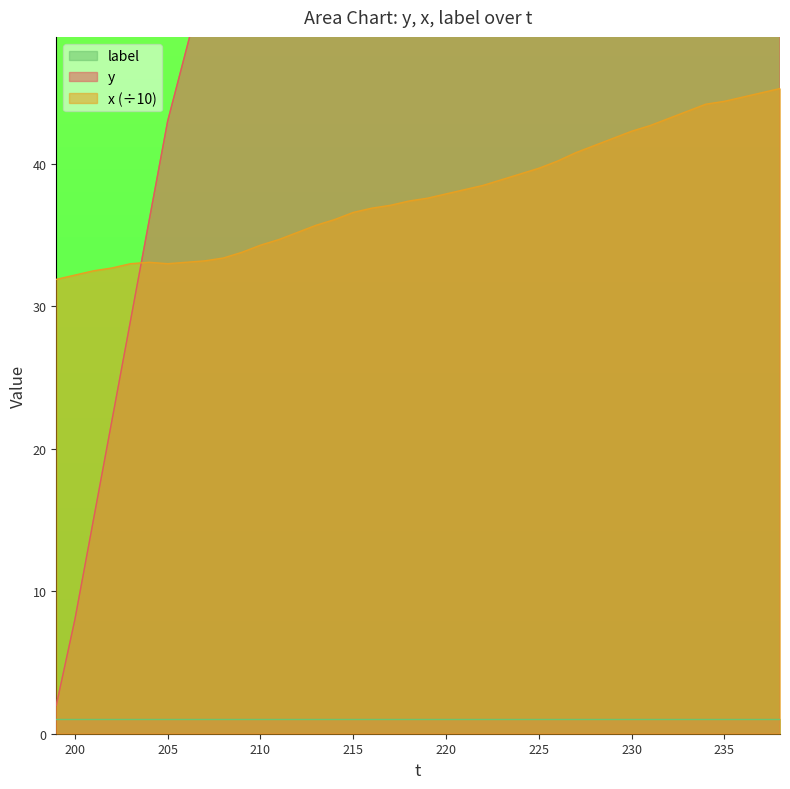

True or false: y has a value of 91.0 at 219.

True